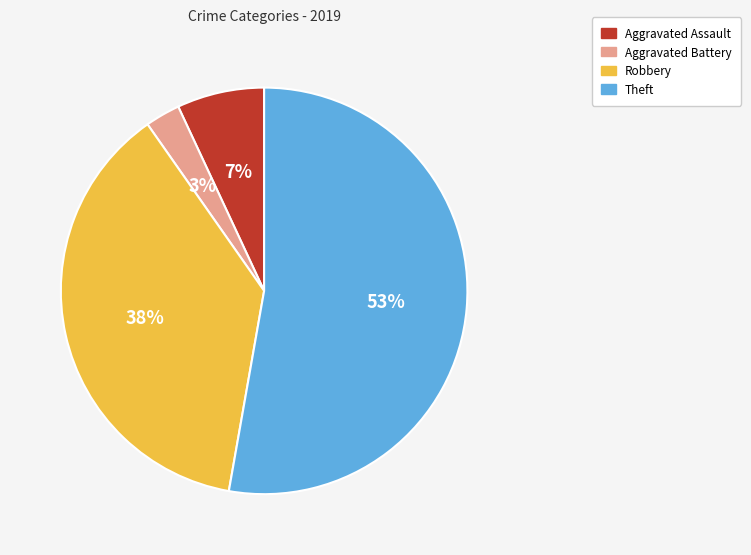

How many slices are in this pie chart?

4